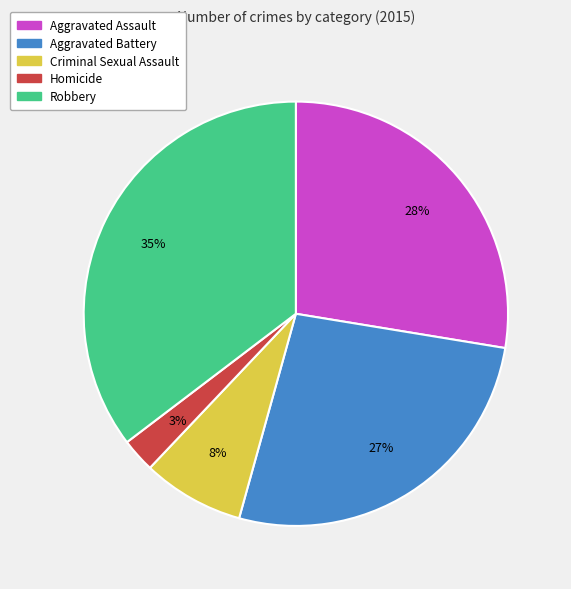

Which slice is the largest?

Robbery